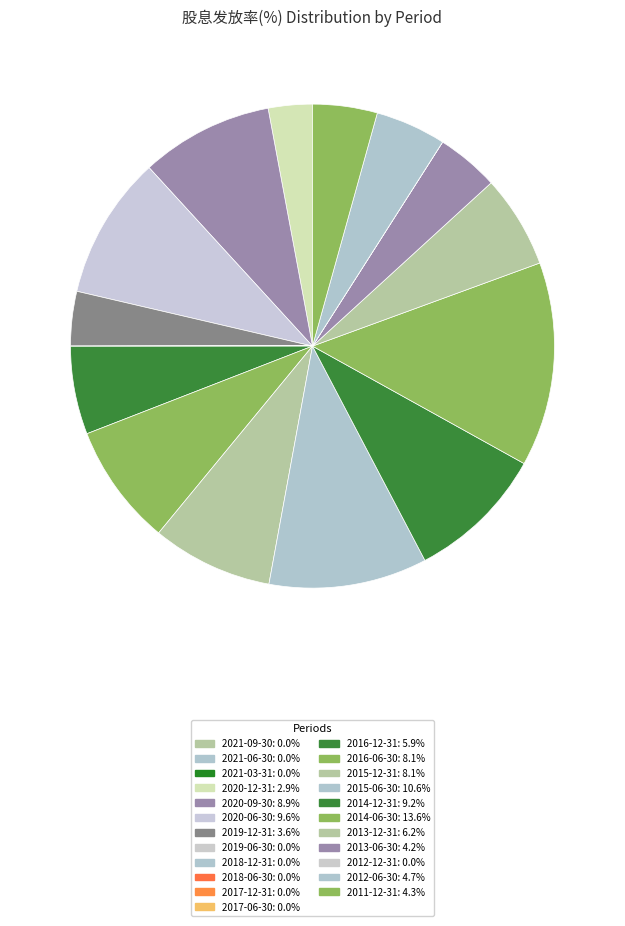

Is it true that 2021-06-30 is 0% of the pie?

True